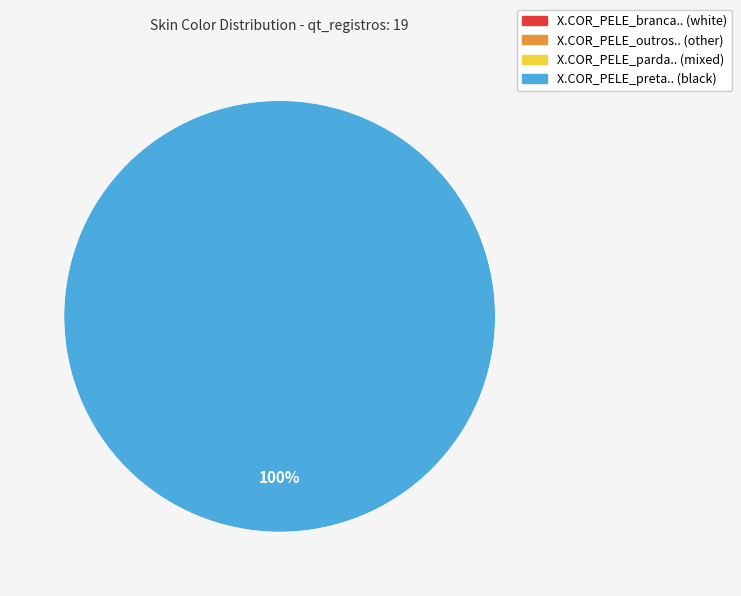

To the nearest percent, what is the combined percentage of X.COR_PELE_preta.. and X.COR_PELE_branca..?

100%